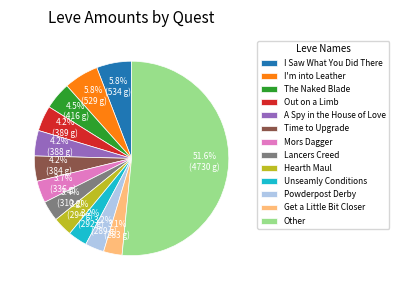

What portion of the pie excludes Time to Upgrade?

95.8%